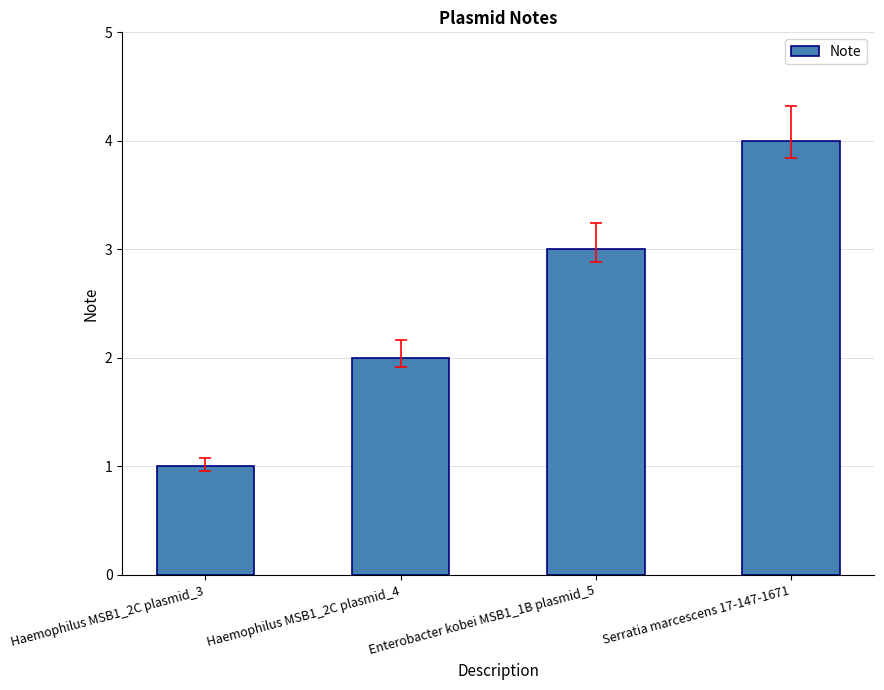

Rank the categories by value from lowest to highest.

Haemophilus MSB1_2C plasmid_3, Haemophilus MSB1_2C plasmid_4, Enterobacter kobei MSB1_1B plasmid_5, Serratia marcescens 17-147-1671